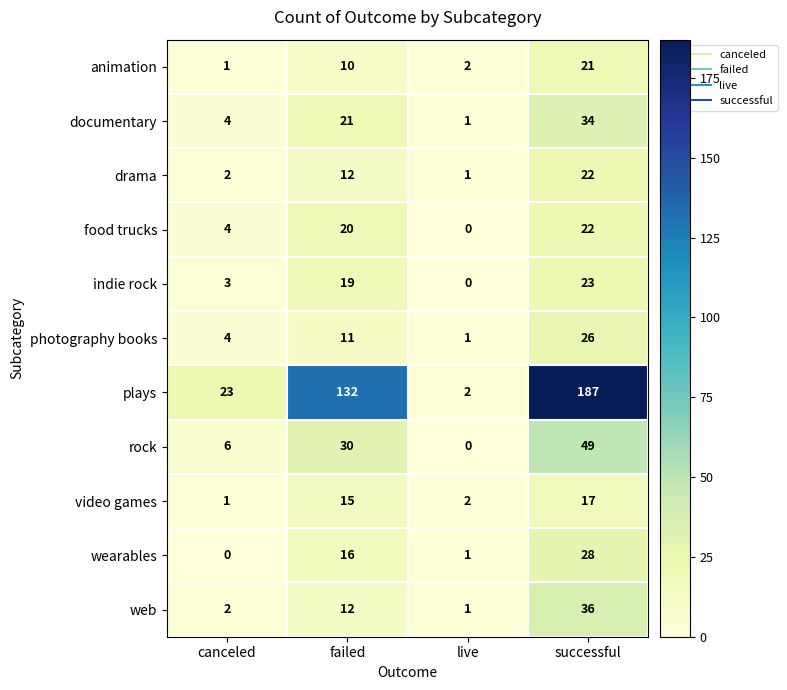

What is the spread (max minus min) of values at live?

2